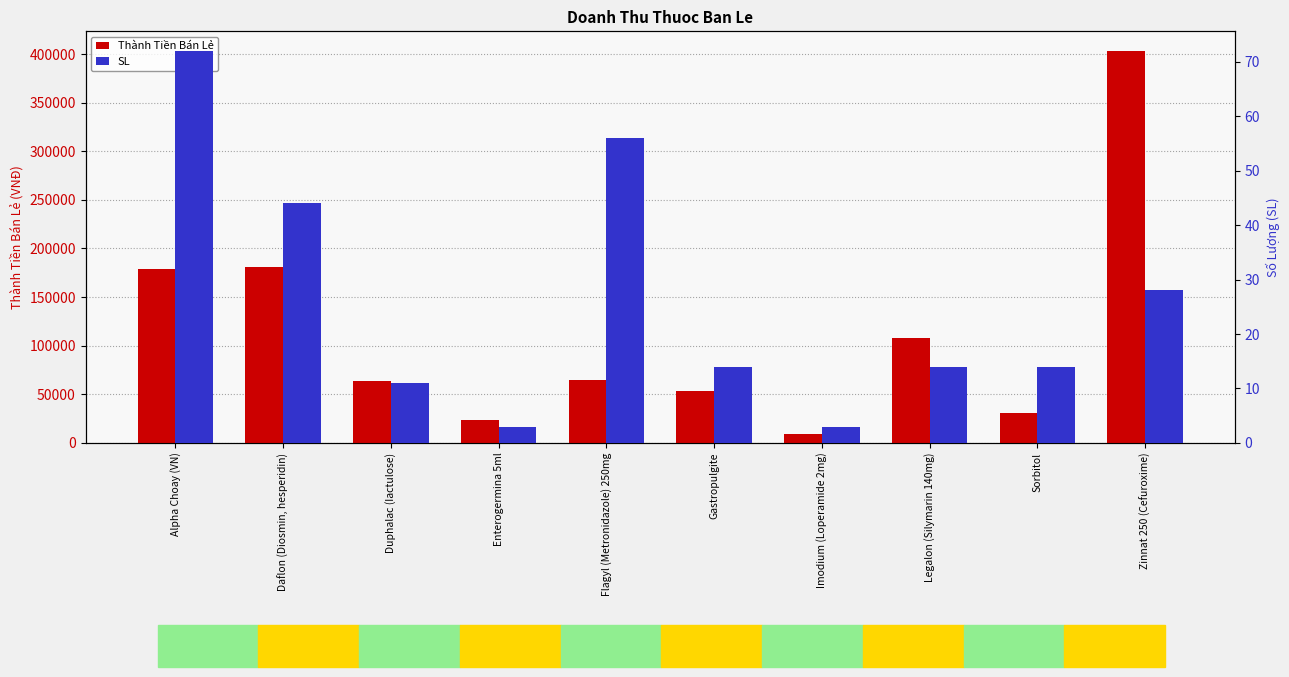

The SL series shows 14 at Legalon (Silymarin 140mg). True or false?

True